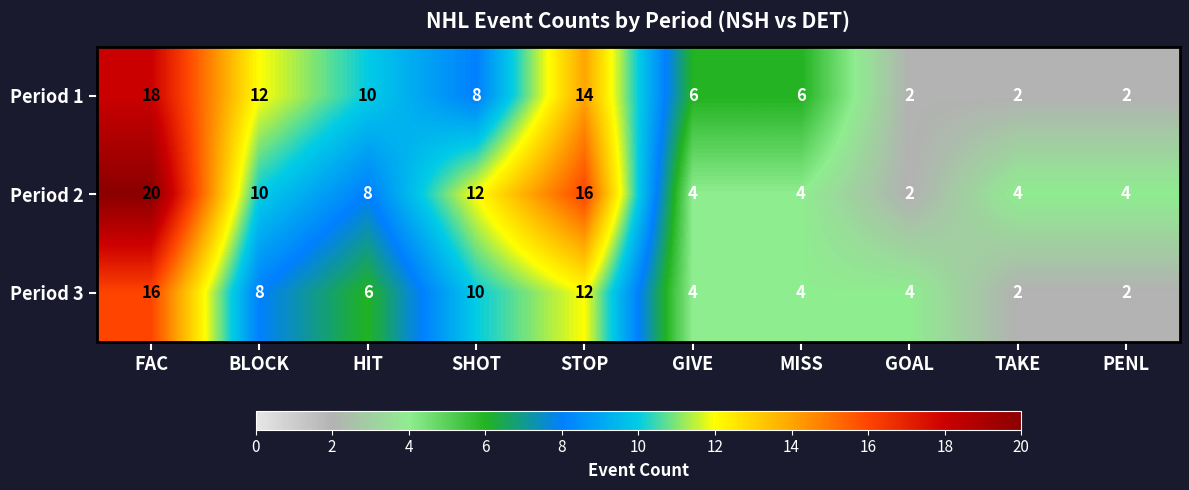

Which series has the largest range (max minus min)?

Period 2